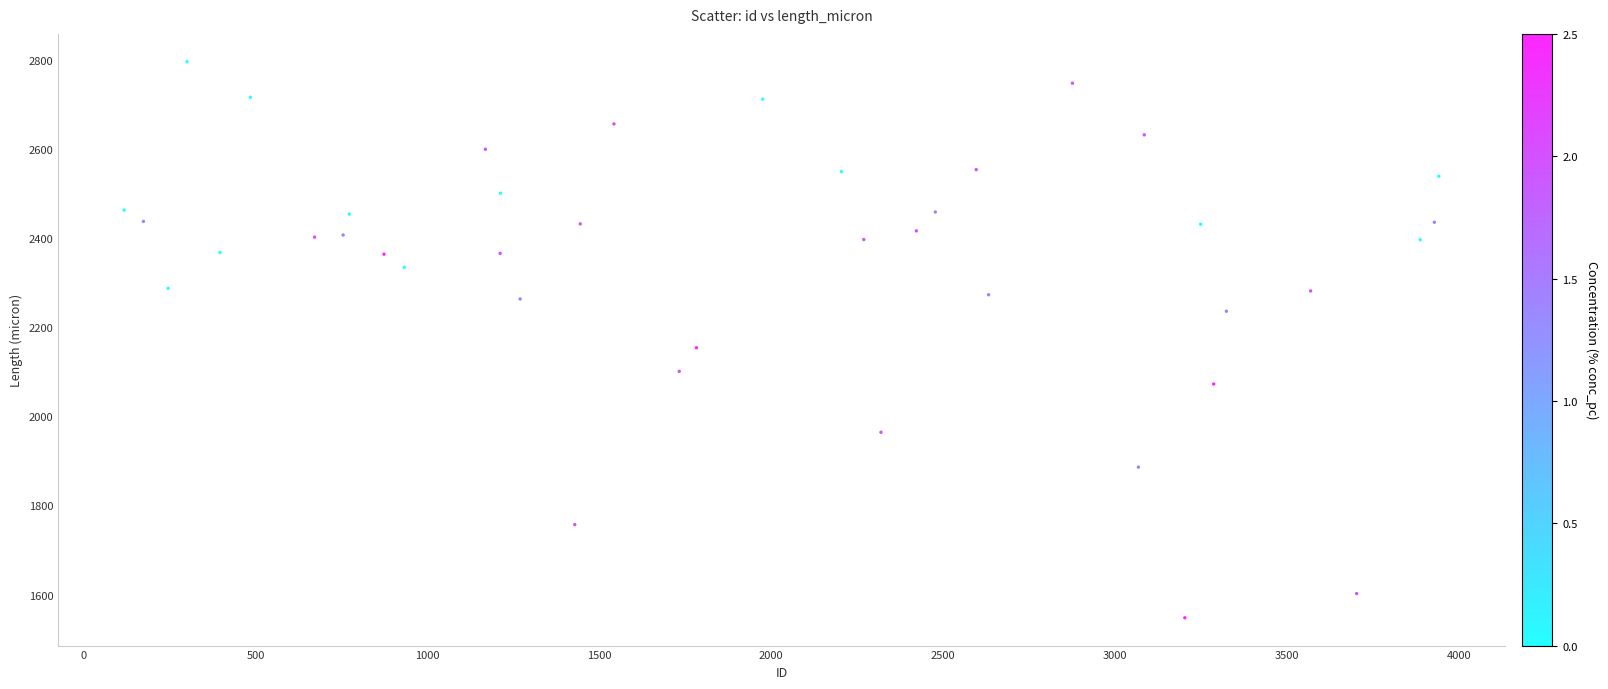

What is the range of X values (max minus min)?

3825.0